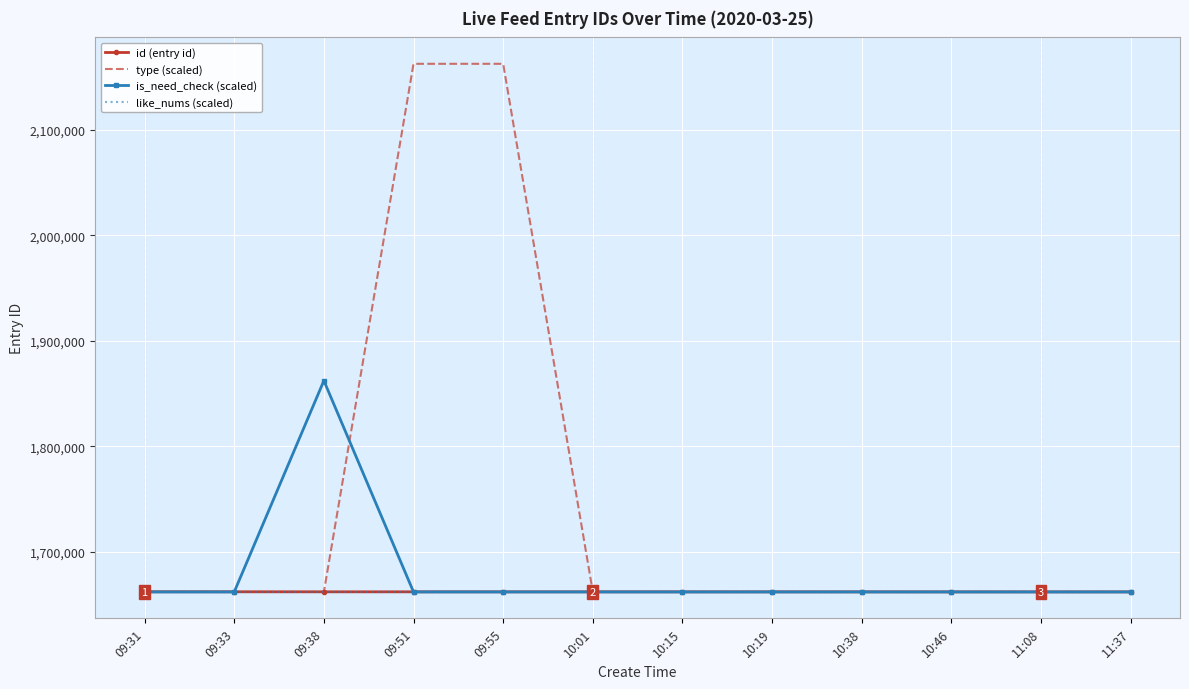

Which series has the largest total across all categories?

type (scaled)